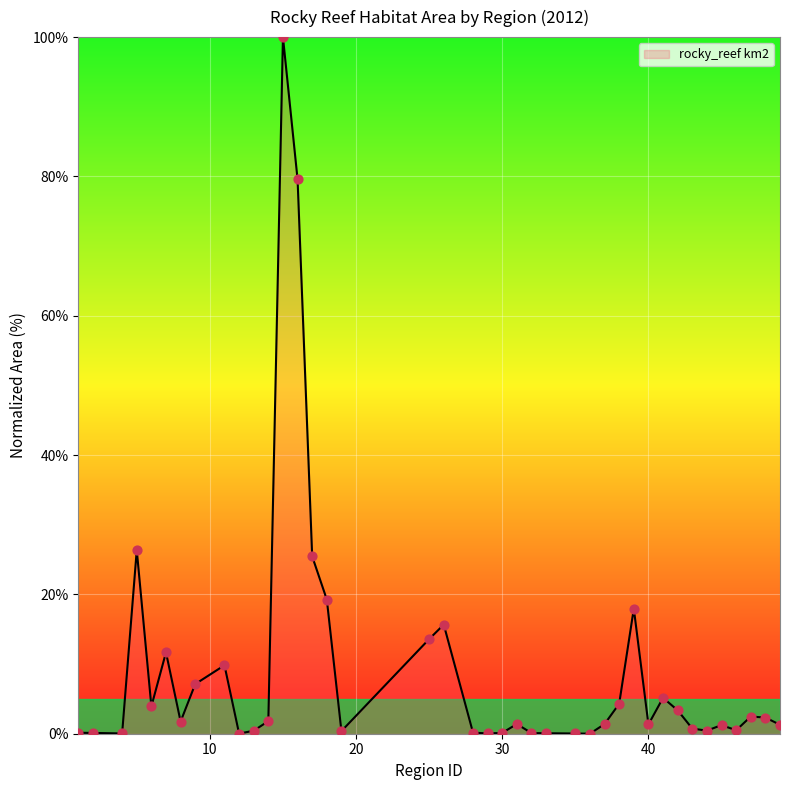

What is the difference between the maximum and minimum values?

100.0